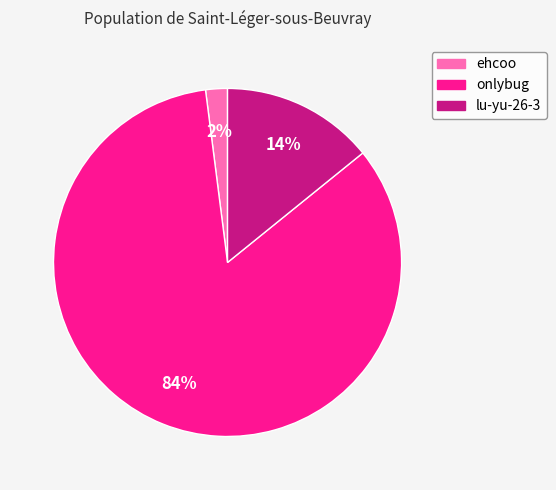

To the nearest percent, what portion does onlybug represent?

84%